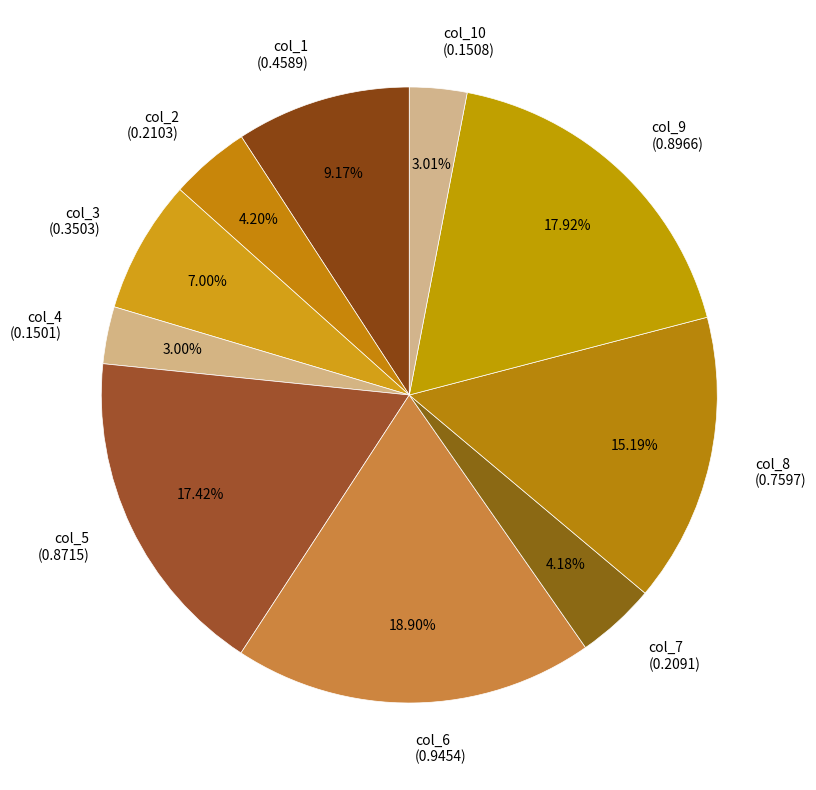

Which has a higher value, col_10 (0.1508) or col_6 (0.9454)?

col_6 (0.9454)